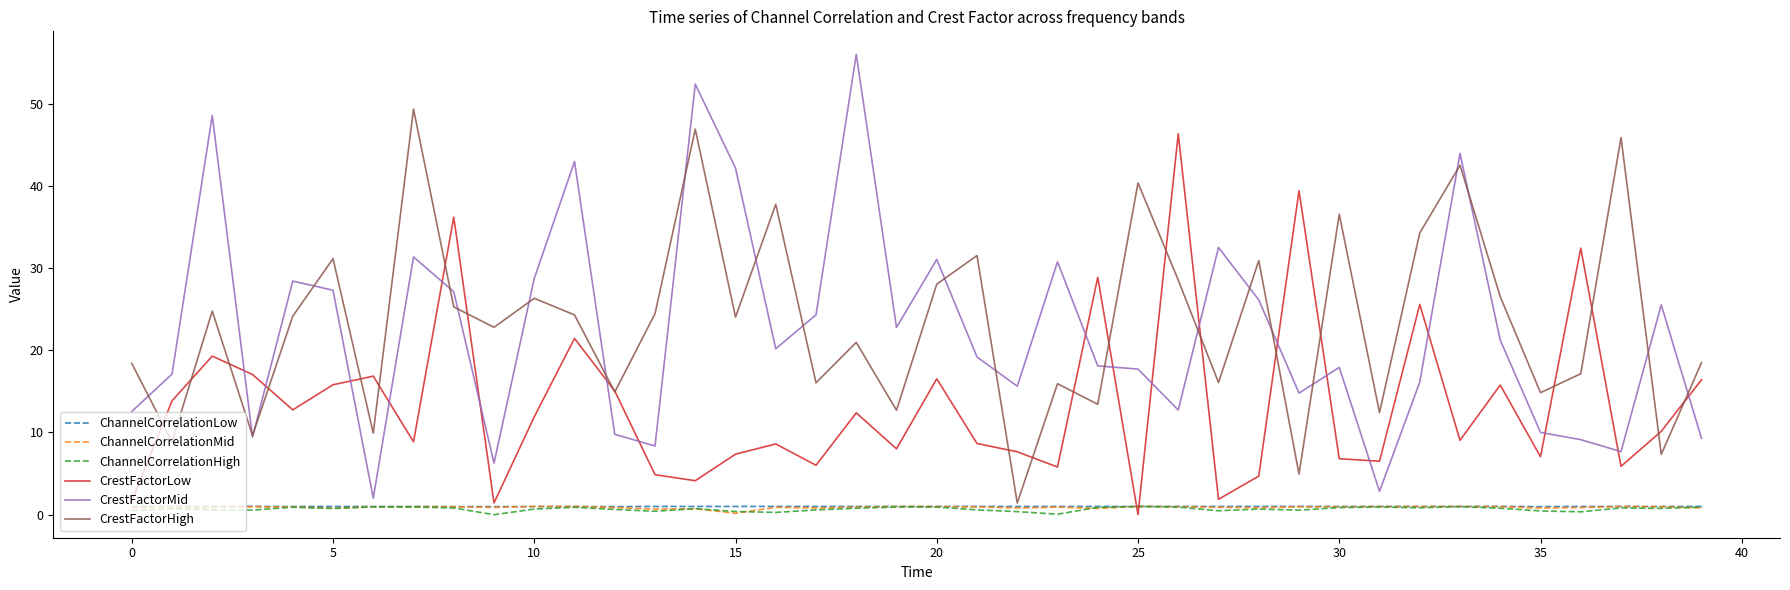

Which series has the largest range (max minus min)?

CrestFactorMid